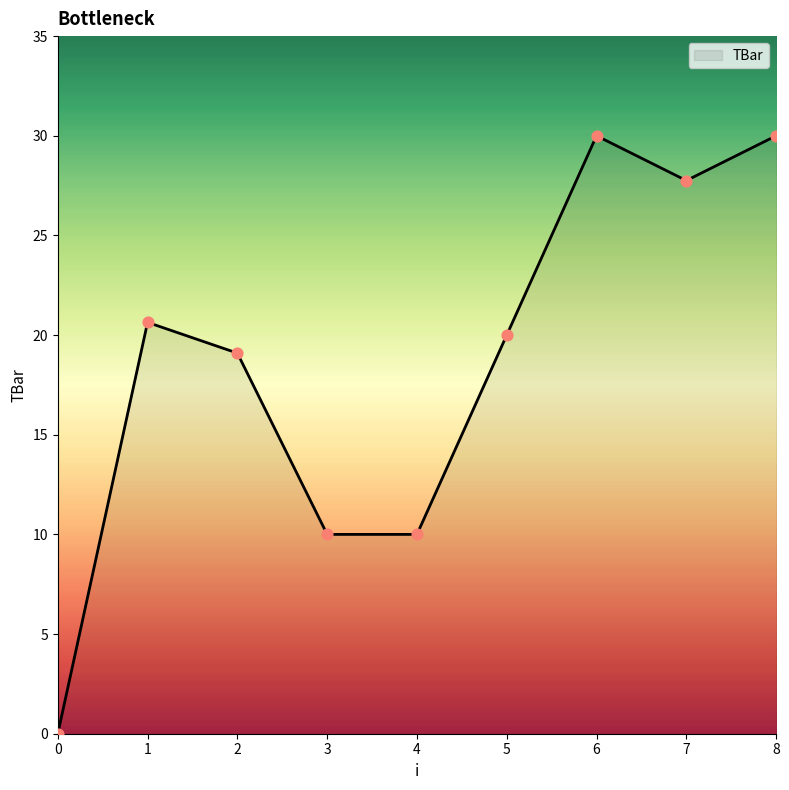

What is the change in value from 1 to 4?

-10.6